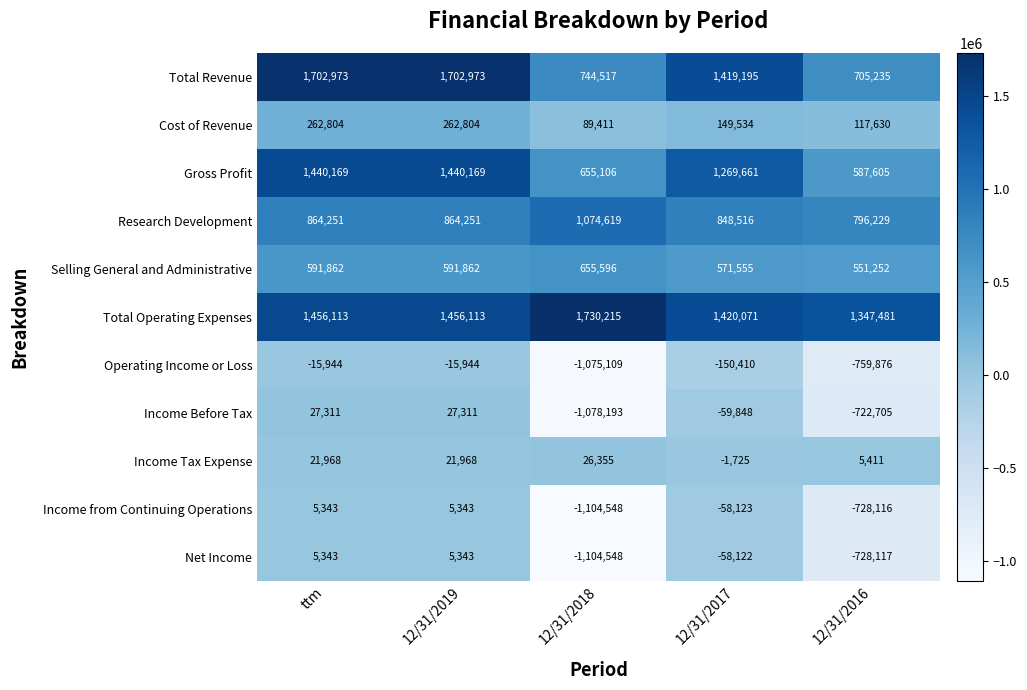

What is the difference between the maximum and minimum values in the Total Operating Expenses series?

382734